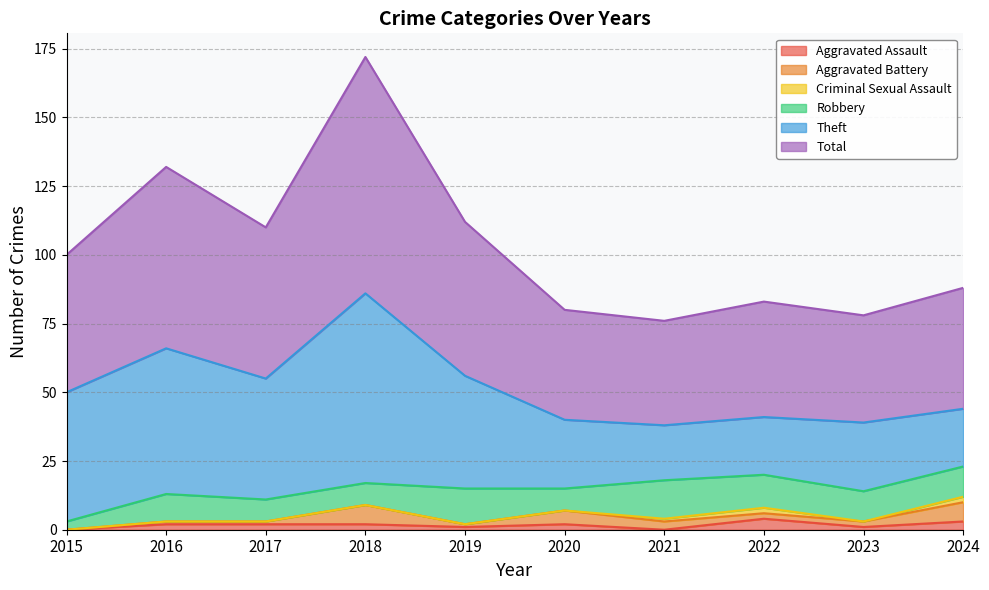

What is the sum of the Criminal Sexual Assault values at 2022 and 2021?

3